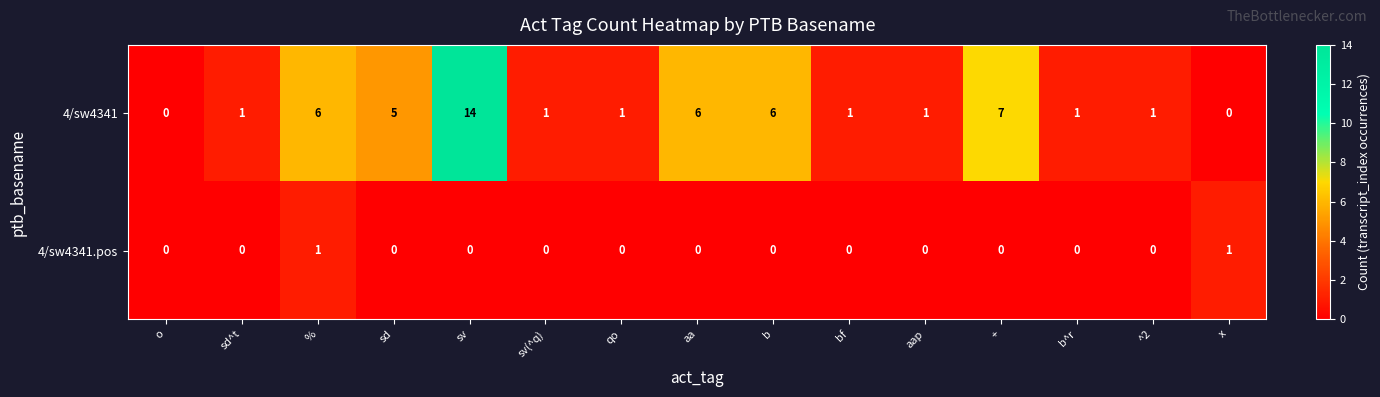

At which category is the sum across all series the highest?

sv